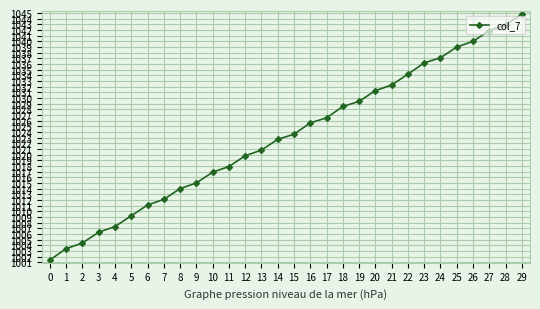

Reading left to right, transcribe all the data shown in this chart.

0=1001.4	1=1003.4	2=1004.4	3=1006.3	4=1007.3	5=1009.2	6=1011.1	7=1012.1	8=1014.0	9=1015.0	10=1016.9	11=1017.9	12=1019.8	13=1020.8	14=1022.7	15=1023.6	16=1025.6	17=1026.5	18=1028.5	19=1029.4	20=1031.3	21=1032.3	22=1034.2	23=1036.2	24=1037.1	25=1039.0	26=1040.0	27=1041.9	28=1042.9	29=1044.8